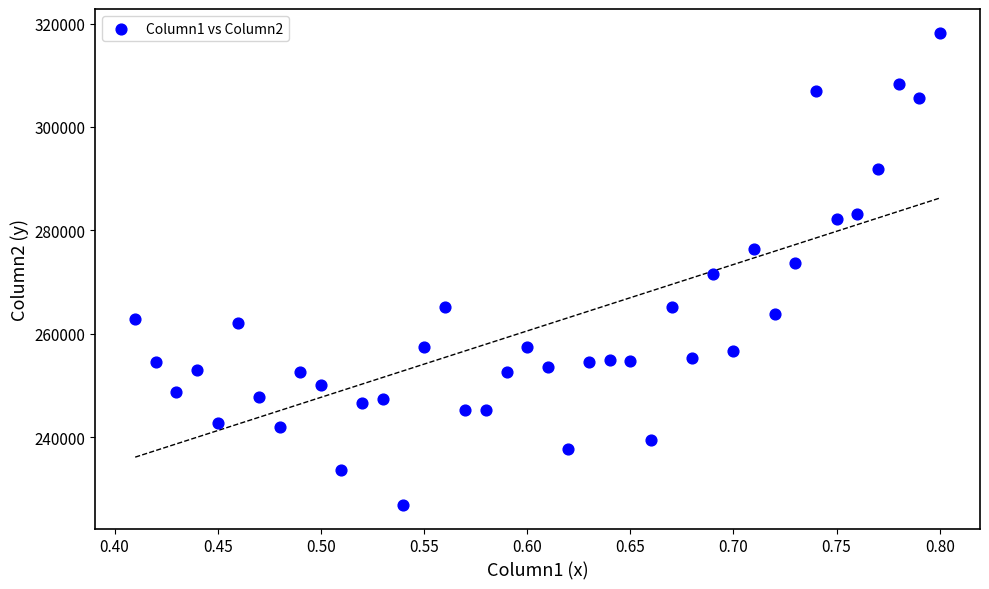

What is the range of Y values (max minus min)?

91345